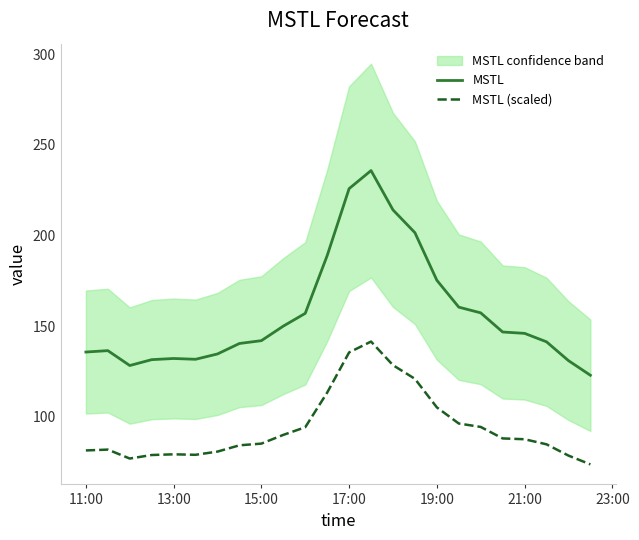

Reading right to left, list all the values displayed in this chart.

MSTL: 122.9	131.0	141.4	146.0	146.8	157.3	160.5	175.3	201.6	214.1	235.8	225.9	188.9	157.1	150.0	142.0	140.4	134.7	131.7	132.2	131.5	128.3	136.5	135.7
MSTL (scaled): 73.7	78.6	84.8	87.6	88.1	94.4	96.3	105.2	120.9	128.5	141.5	135.5	113.4	94.2	90.0	85.2	84.3	80.8	79.0	79.3	78.9	77.0	81.9	81.4